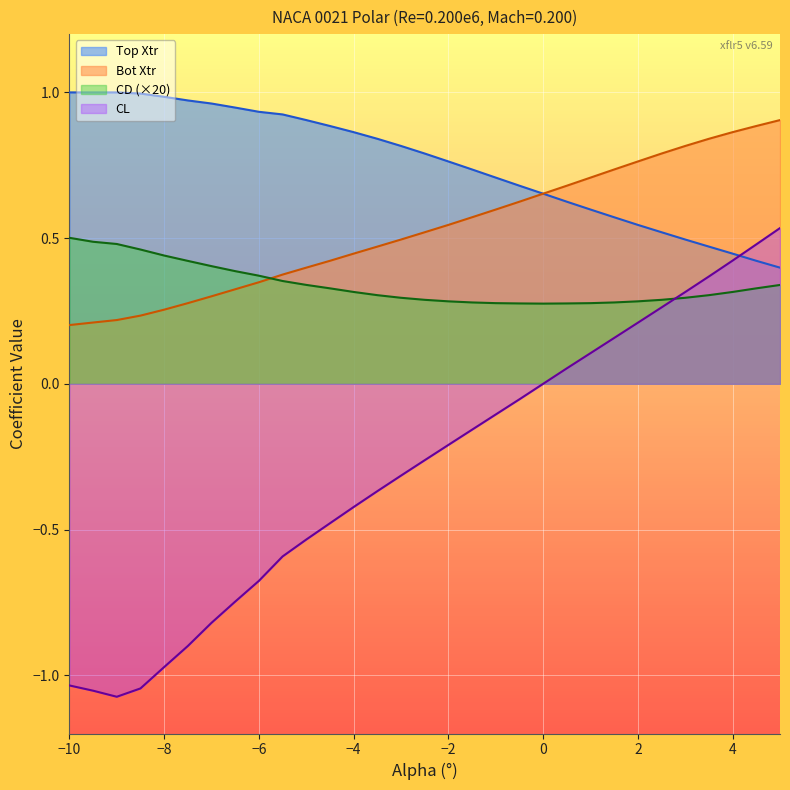

At how many categories does at least one series exceed 0?

31